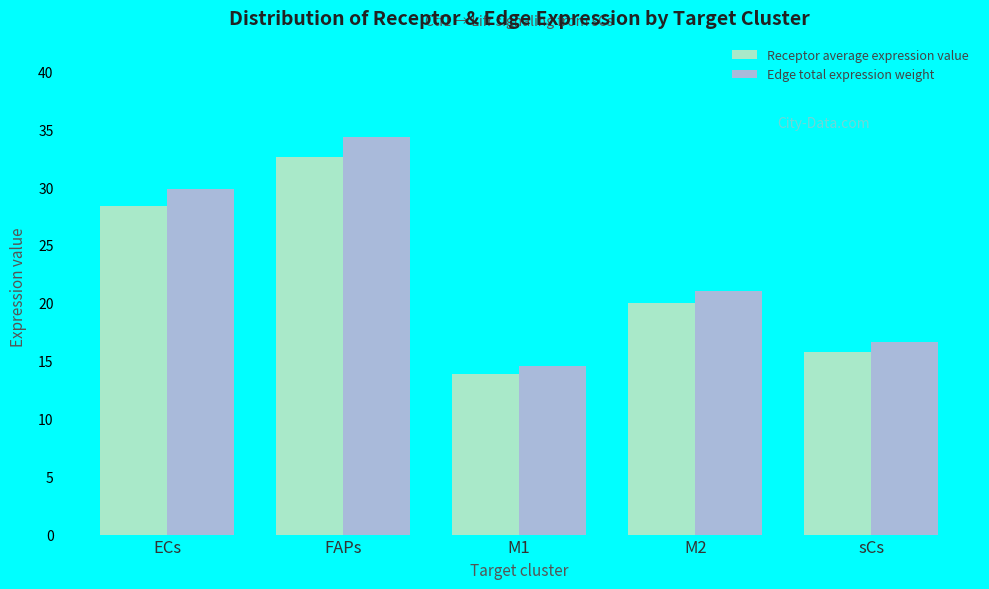

What is the highest value of the Edge total expression weight series?

34.3